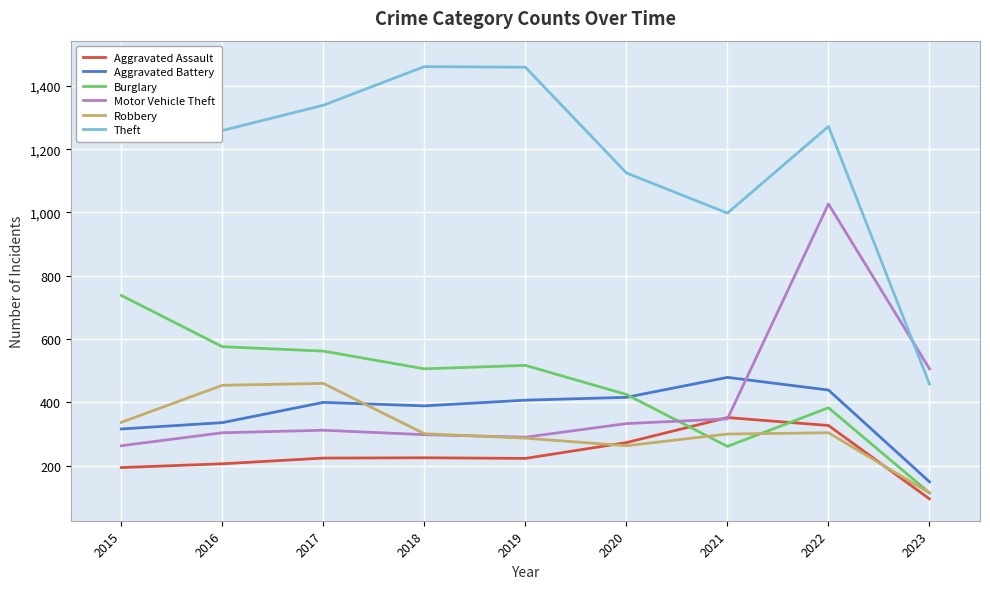

The Theft series shows 475 at 2020. True or false?

False